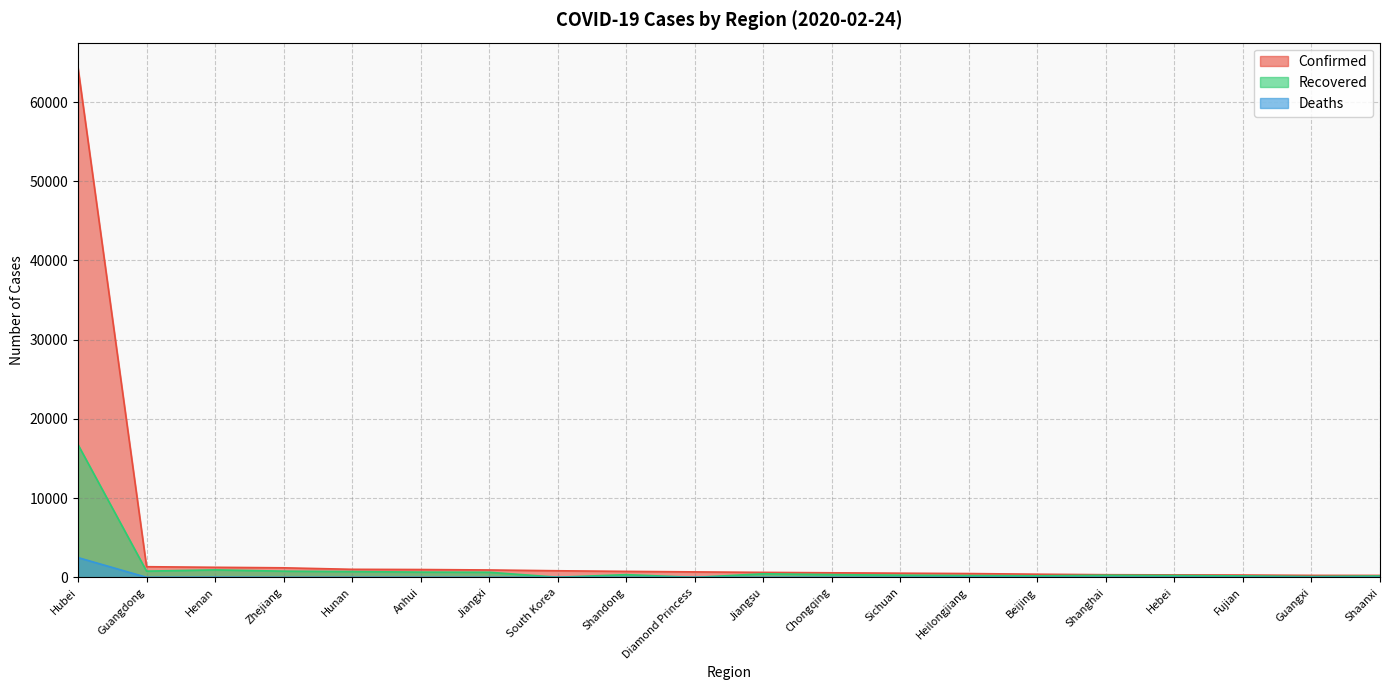

Where is Confirmed nearest to the value 32266?

Guangdong